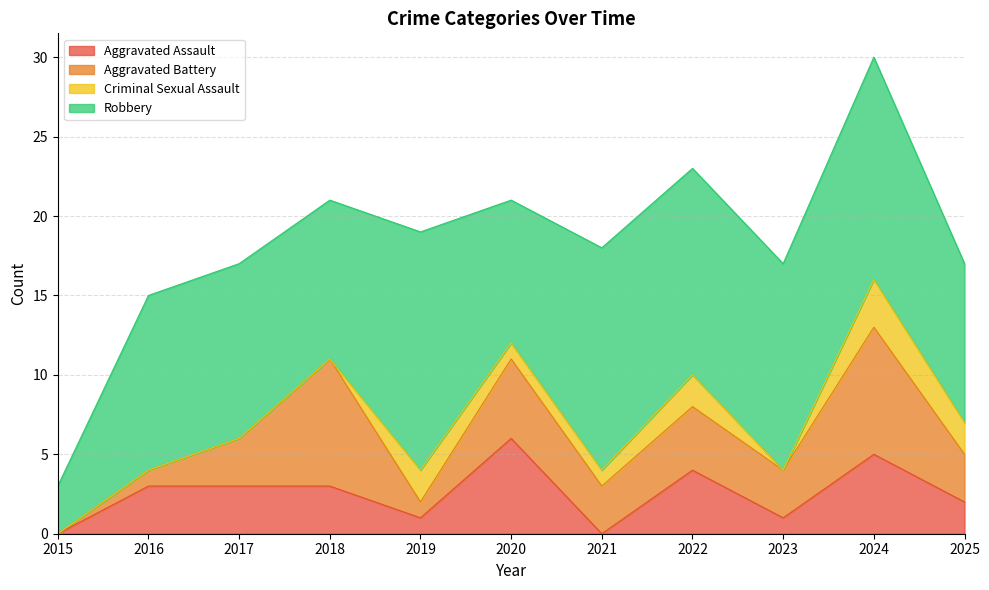

How many interior local valleys does the Aggravated Assault series have?

3